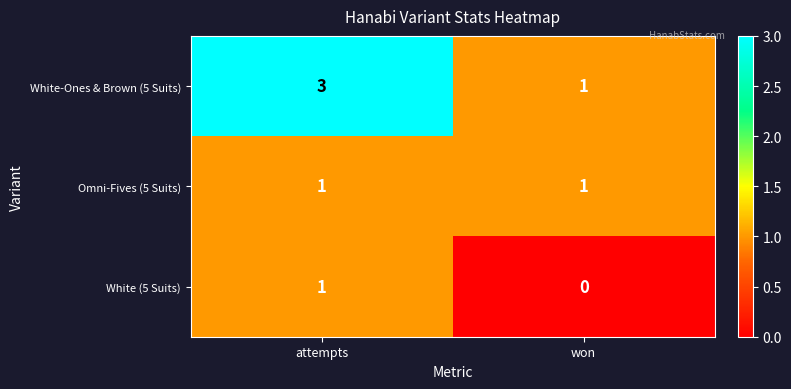

Count the number of categories in the chart.

2